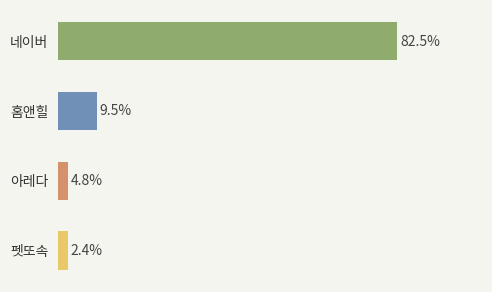

True or false: the data shows 1 at 펫또속.

False